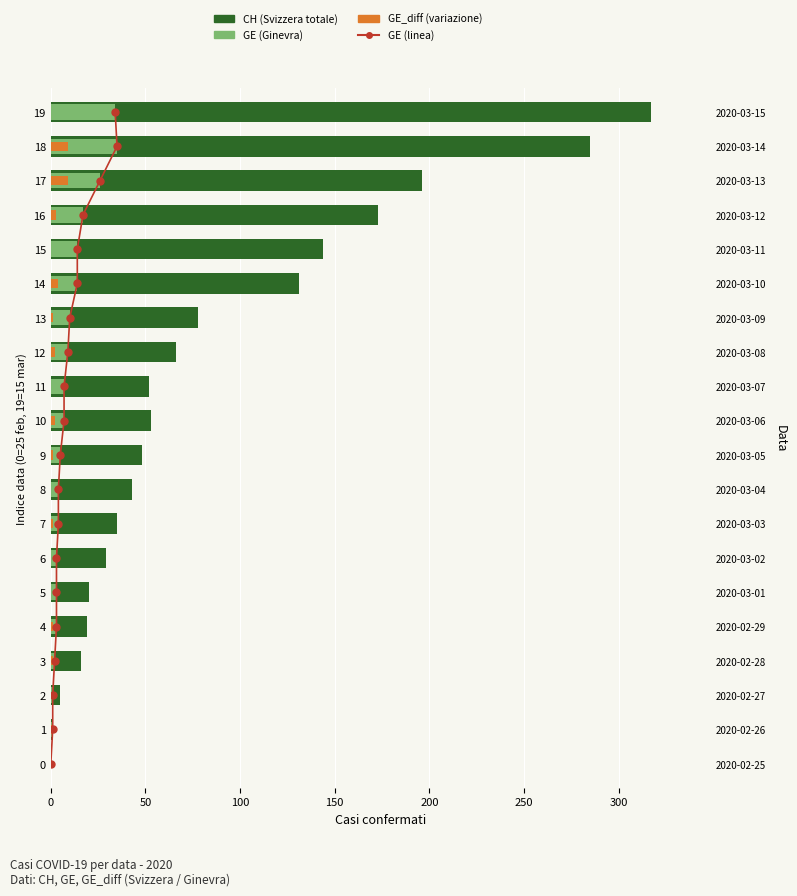

Which series contains the lowest Y value?

GE_diff (variazione GE)